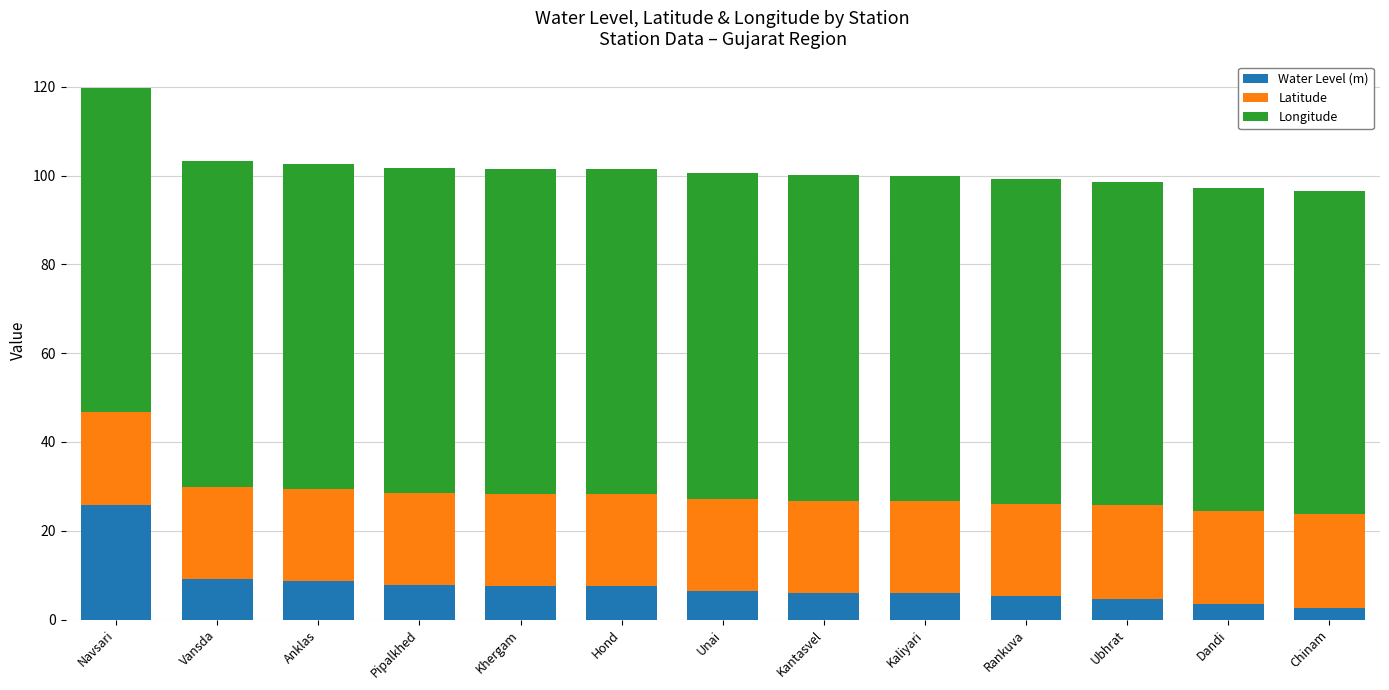

Which category has the highest value in the Water Level (m) series?

Navsari